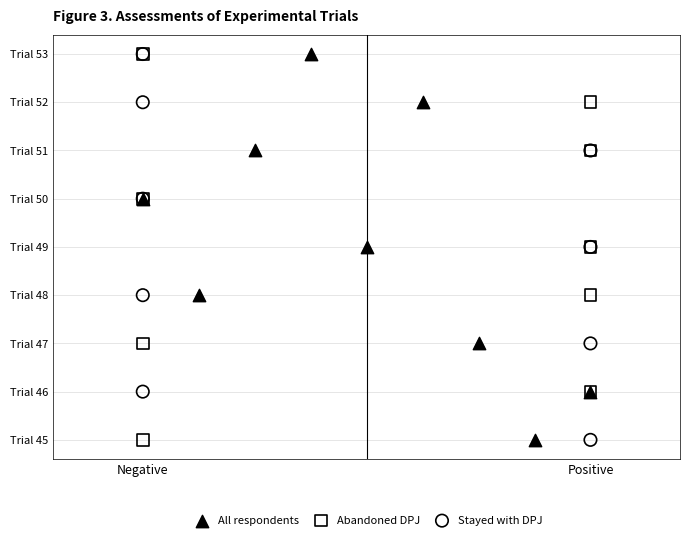

Which series has the largest Y range (max minus min)?

All respondents